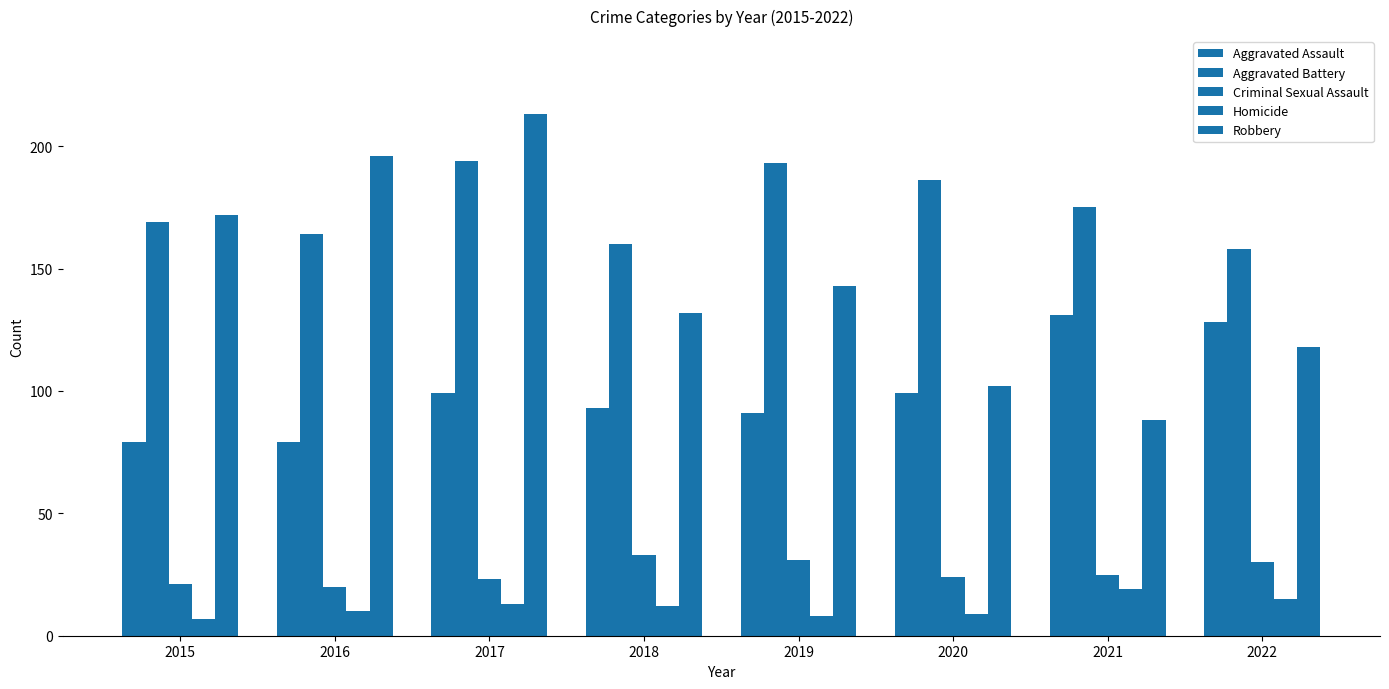

How many data points does each series have?

8